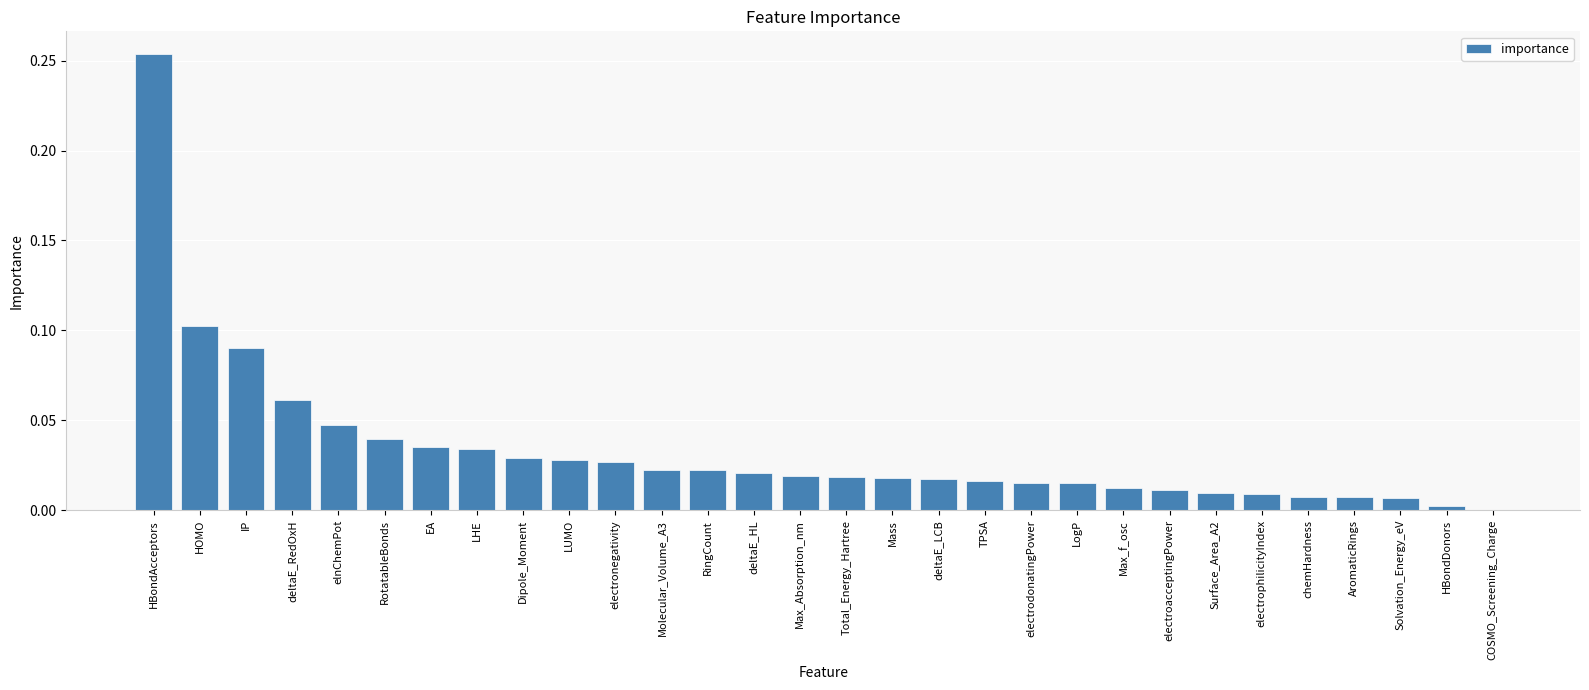

How many series are shown in this chart?

1